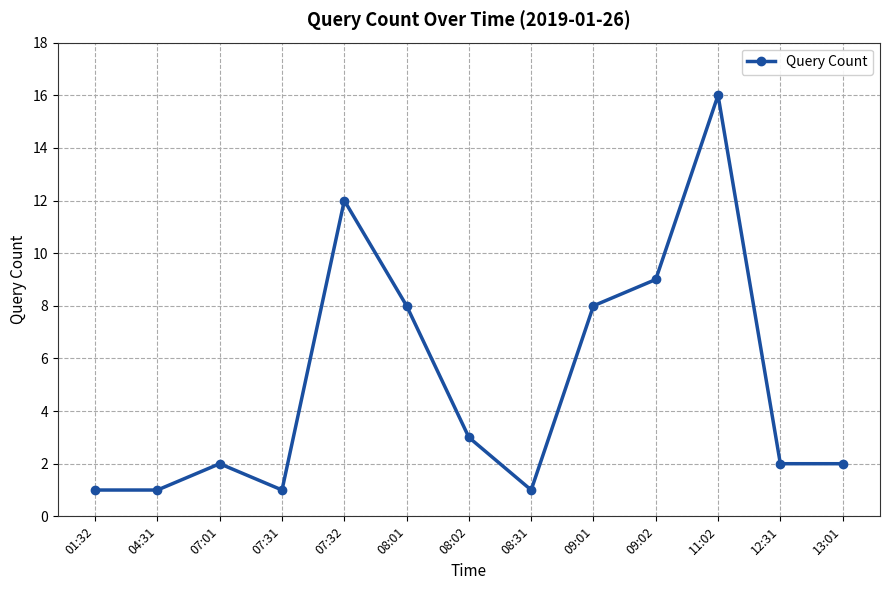

How many lines are shown in the chart?

1